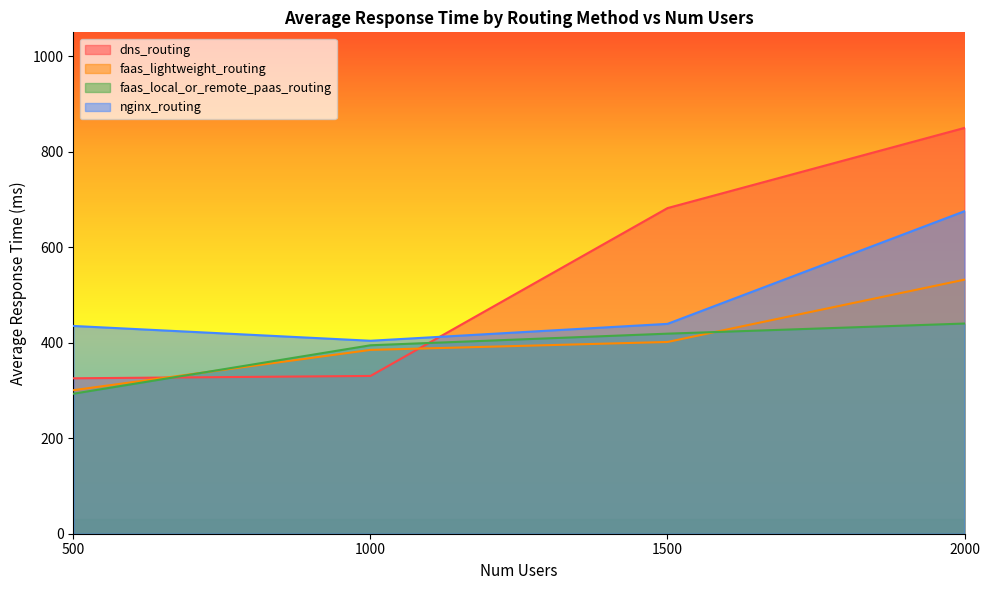

At which category does the chart reach its minimum across all series?

500